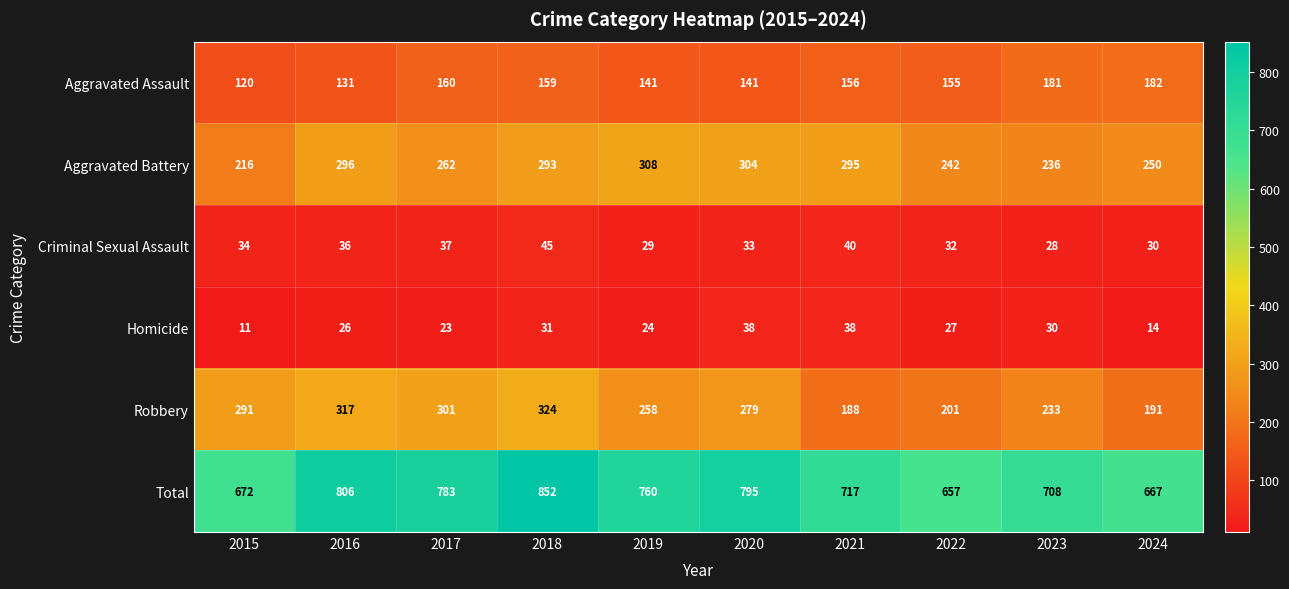

Is it true that Total equals 341 at 2022?

False